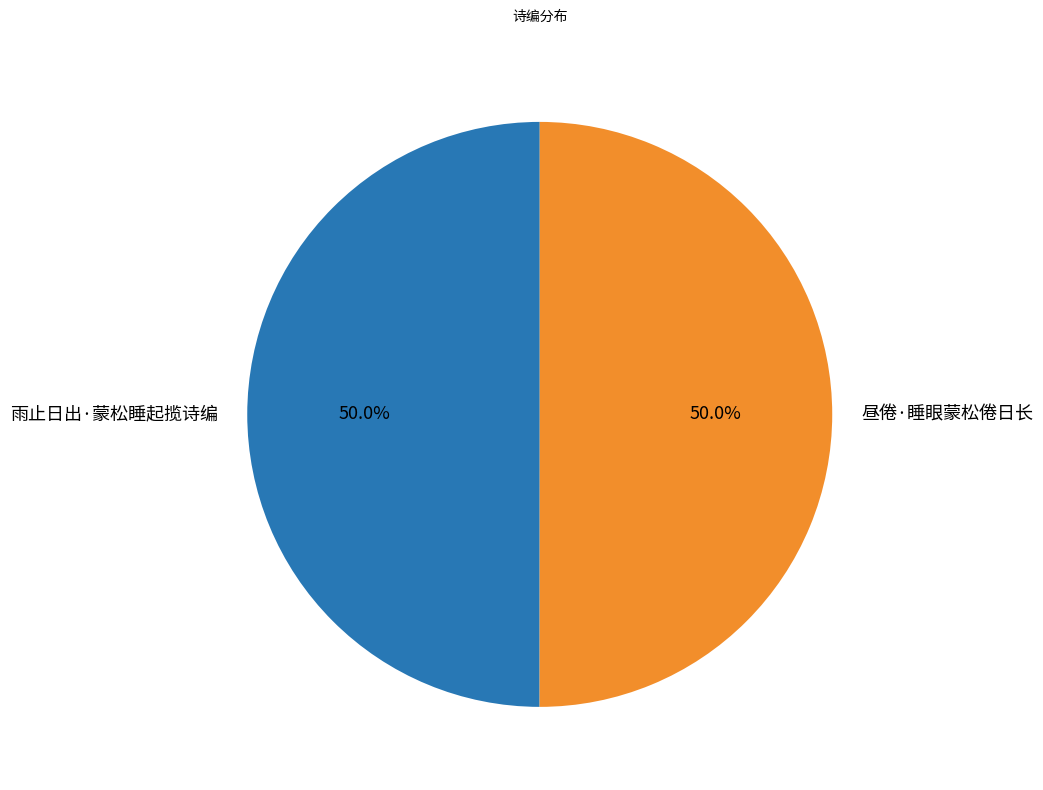

What is the ratio of the value at 雨止日出·蒙松睡起揽诗编 to the value at 昼倦·睡眼蒙松倦日长?

1.0